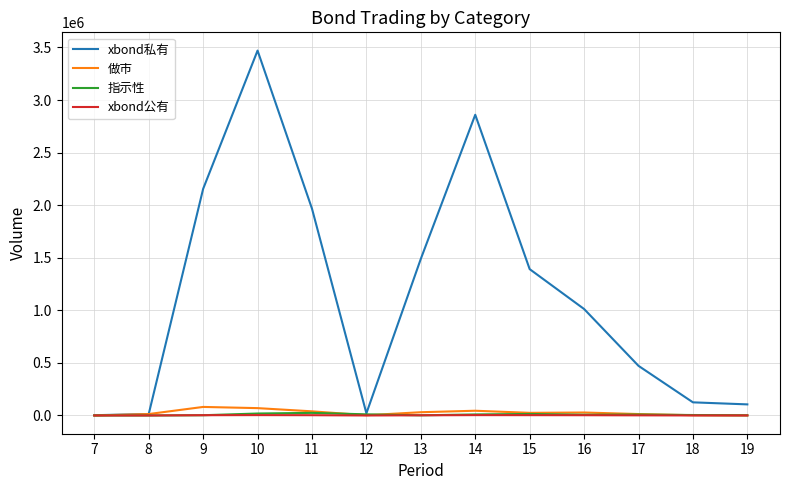

Is this an area chart (filled region under the line)?

No